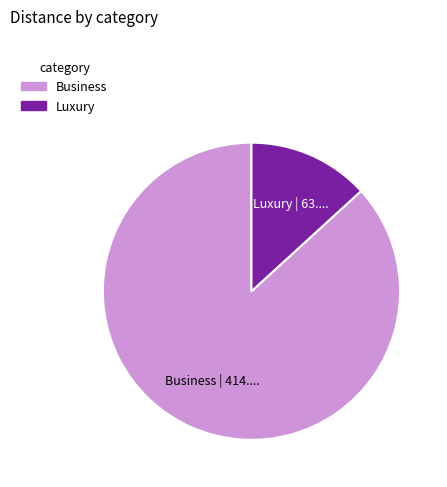

Do Business and Luxury together represent more than half of the pie?

Yes